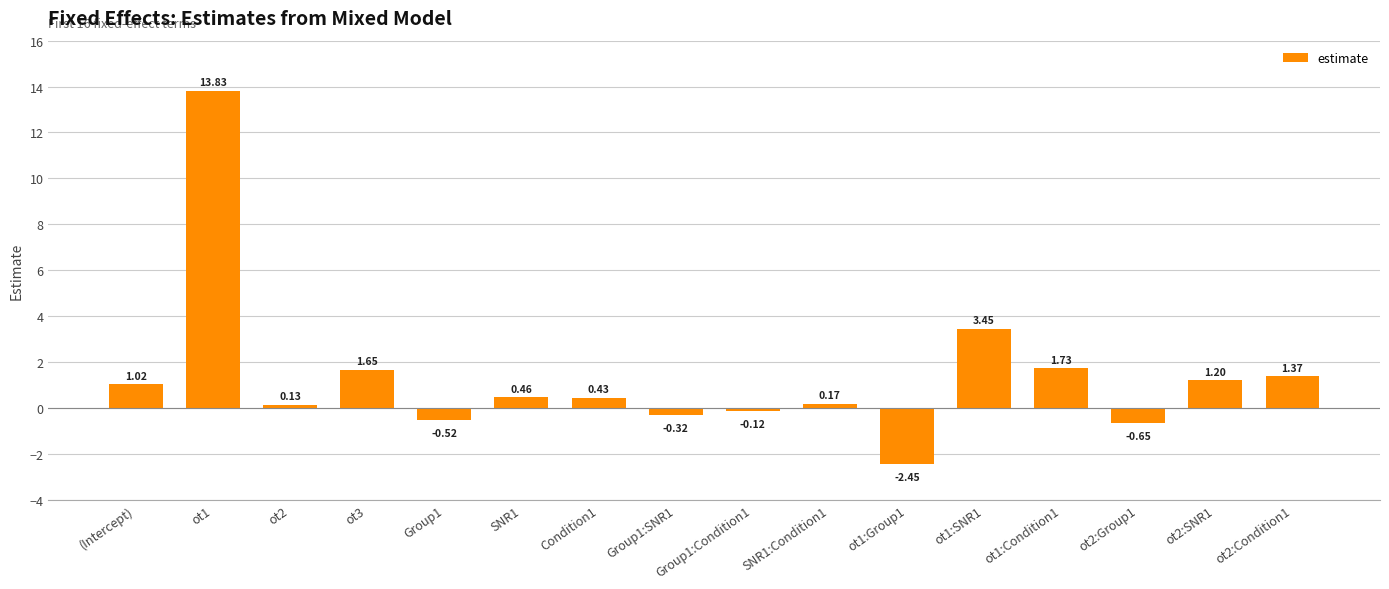

How many bars are there in total?

16